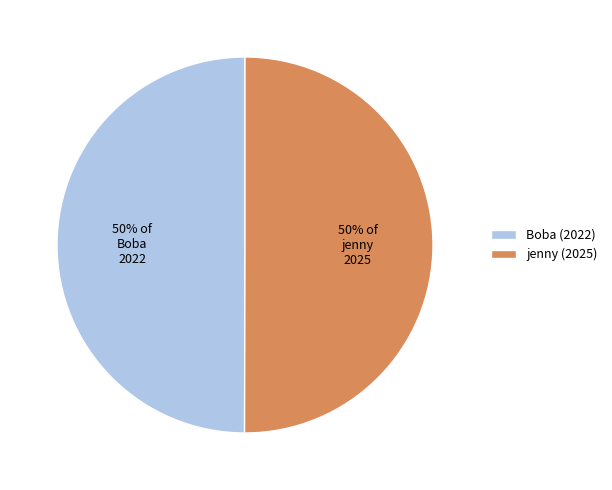

What percentage is the Boba slice, to the nearest percent?

50%